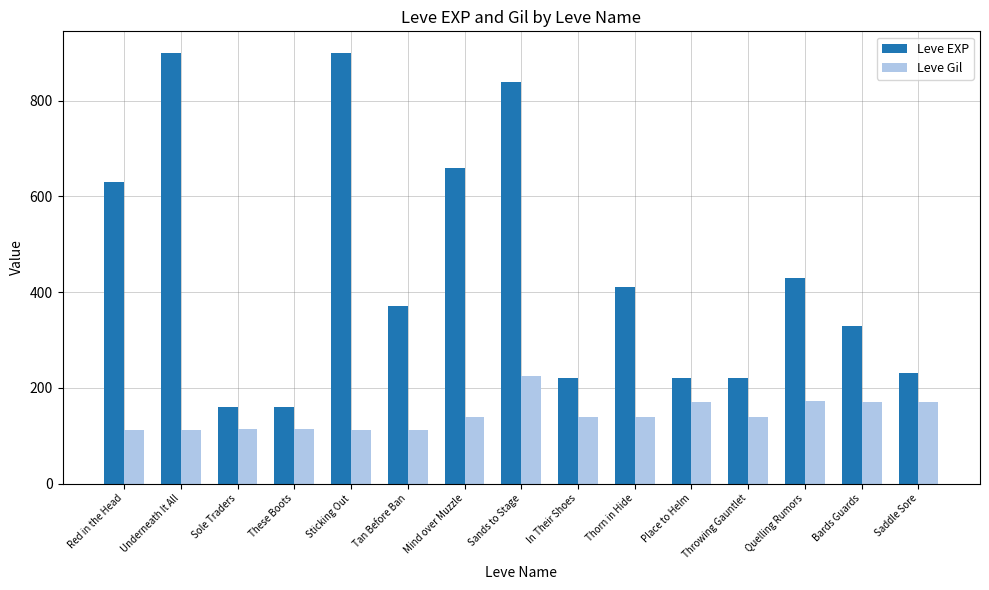

Rank the series by their average value, from highest to lowest.

Leve EXP, Leve Gil